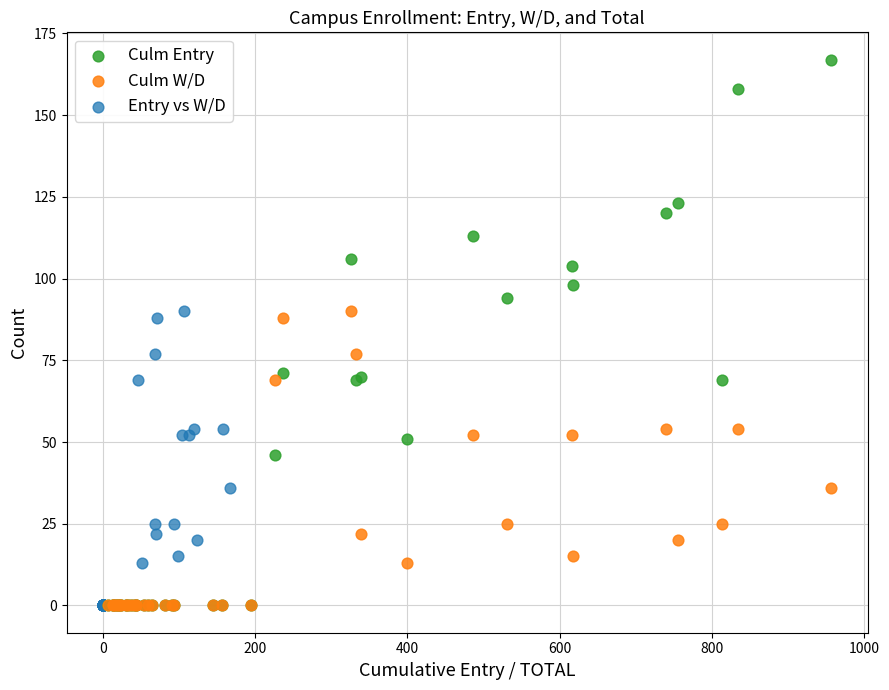

Which series contains the highest Y value?

Culm Entry